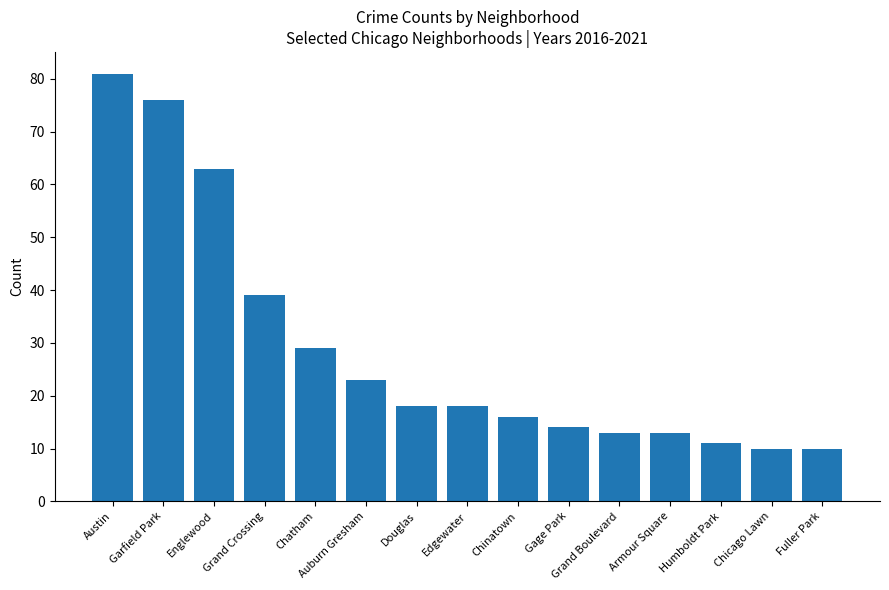

Reading left to right, extract all data points from this chart.

81	76	63	39	29	23	18	18	16	14	13	13	11	10	10